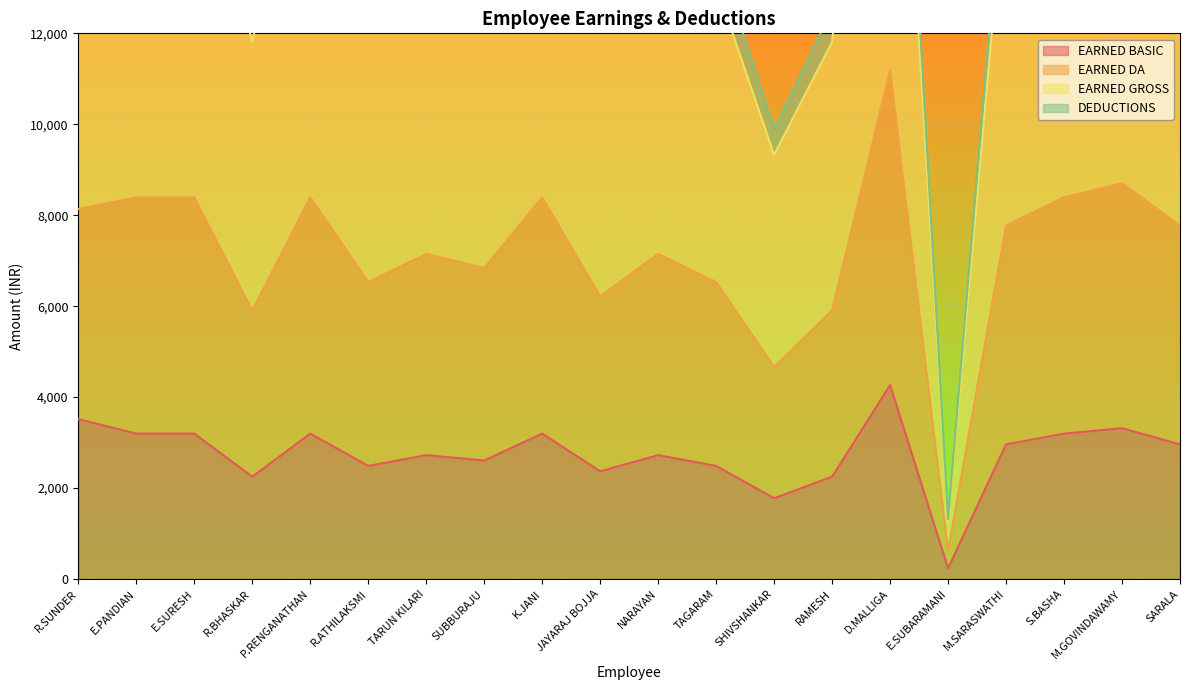

What are all the series names shown in the legend?

EARNED BASIC, EARNED DA, EARNED GROSS, DEDUCTIONS